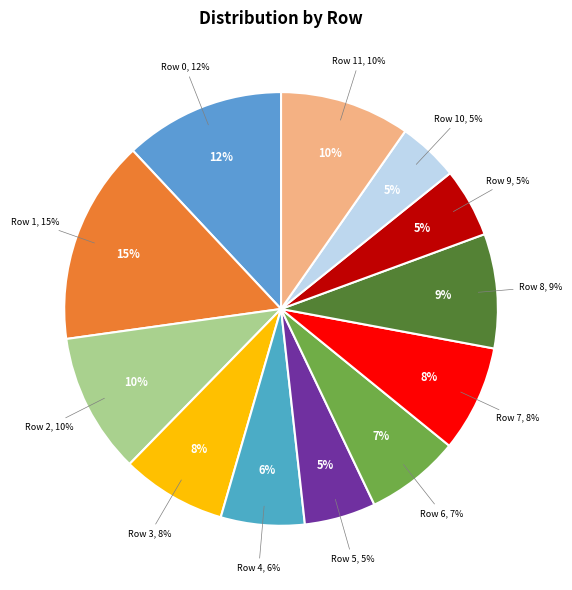

Is 11 the majority of the pie?

No